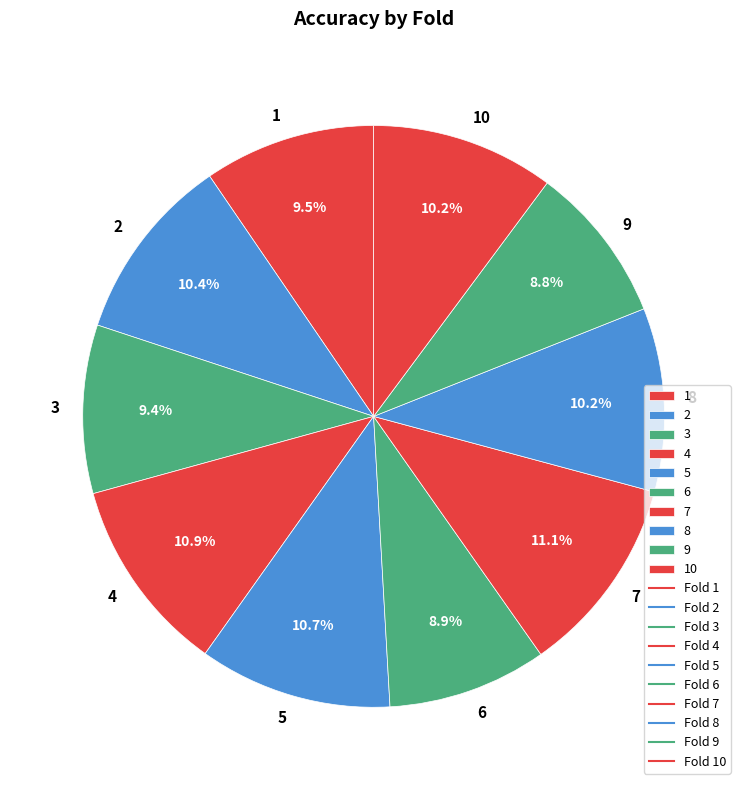

True or false: 1 accounts for 1% of the total.

False